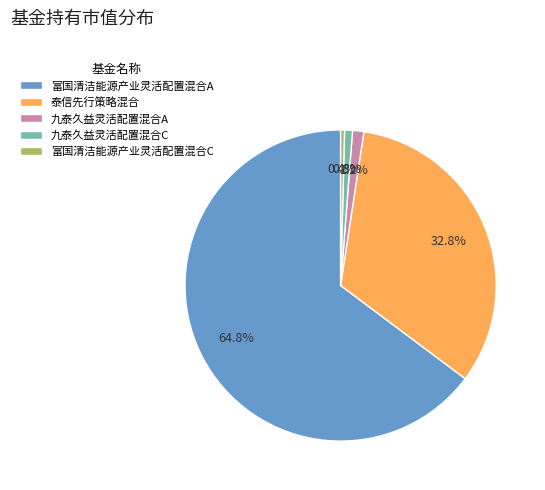

Is 九泰久益灵活配置混合C the majority of the pie?

No